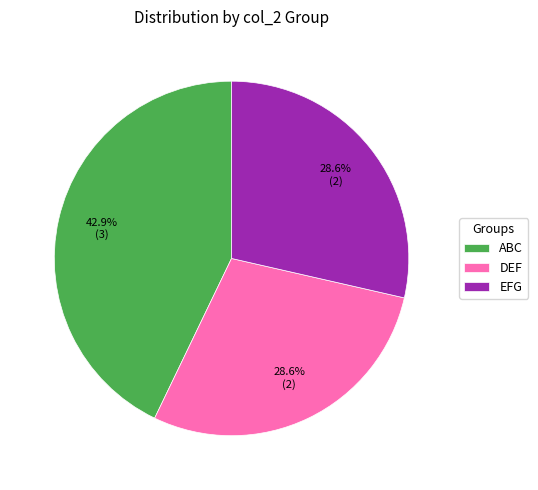

To the nearest percent, what is the difference between the largest and smallest slice percentages?

14%